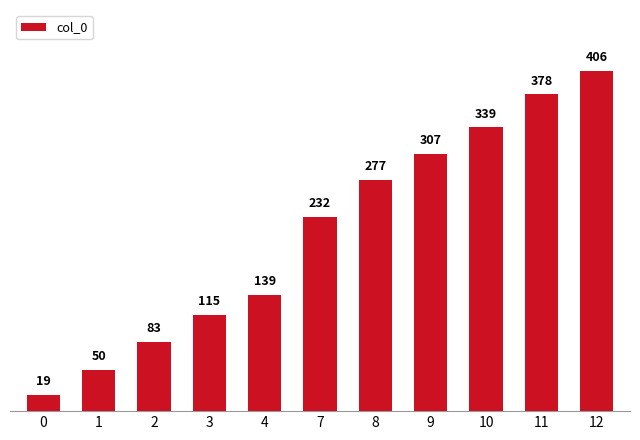

What is the value of the 7th bar from the left?

276.6